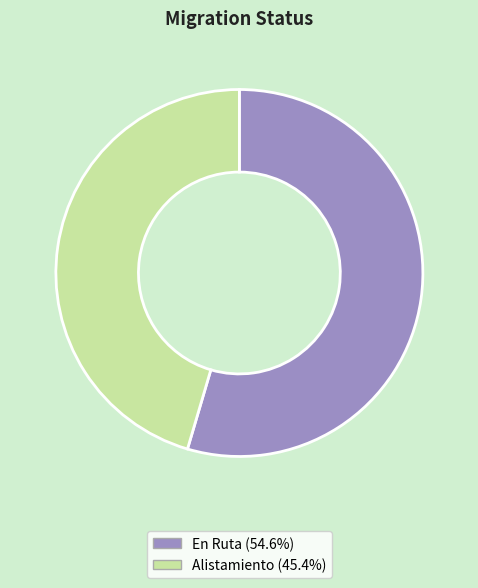

How many slices are in this pie chart?

2